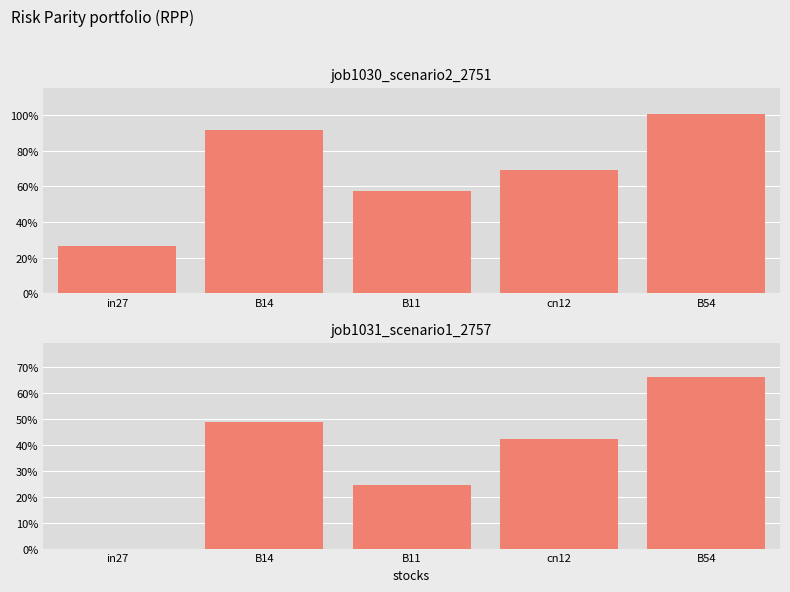

Reading right to left, what are all the values shown in this chart?

job1030_scenario2_2751: B54=1.0	cn12=0.7	B11=0.6	B14=0.9	in27=0.3
job1031_scenario1_2757: B54=0.7	cn12=0.4	B11=0.2	B14=0.5	in27=0.0